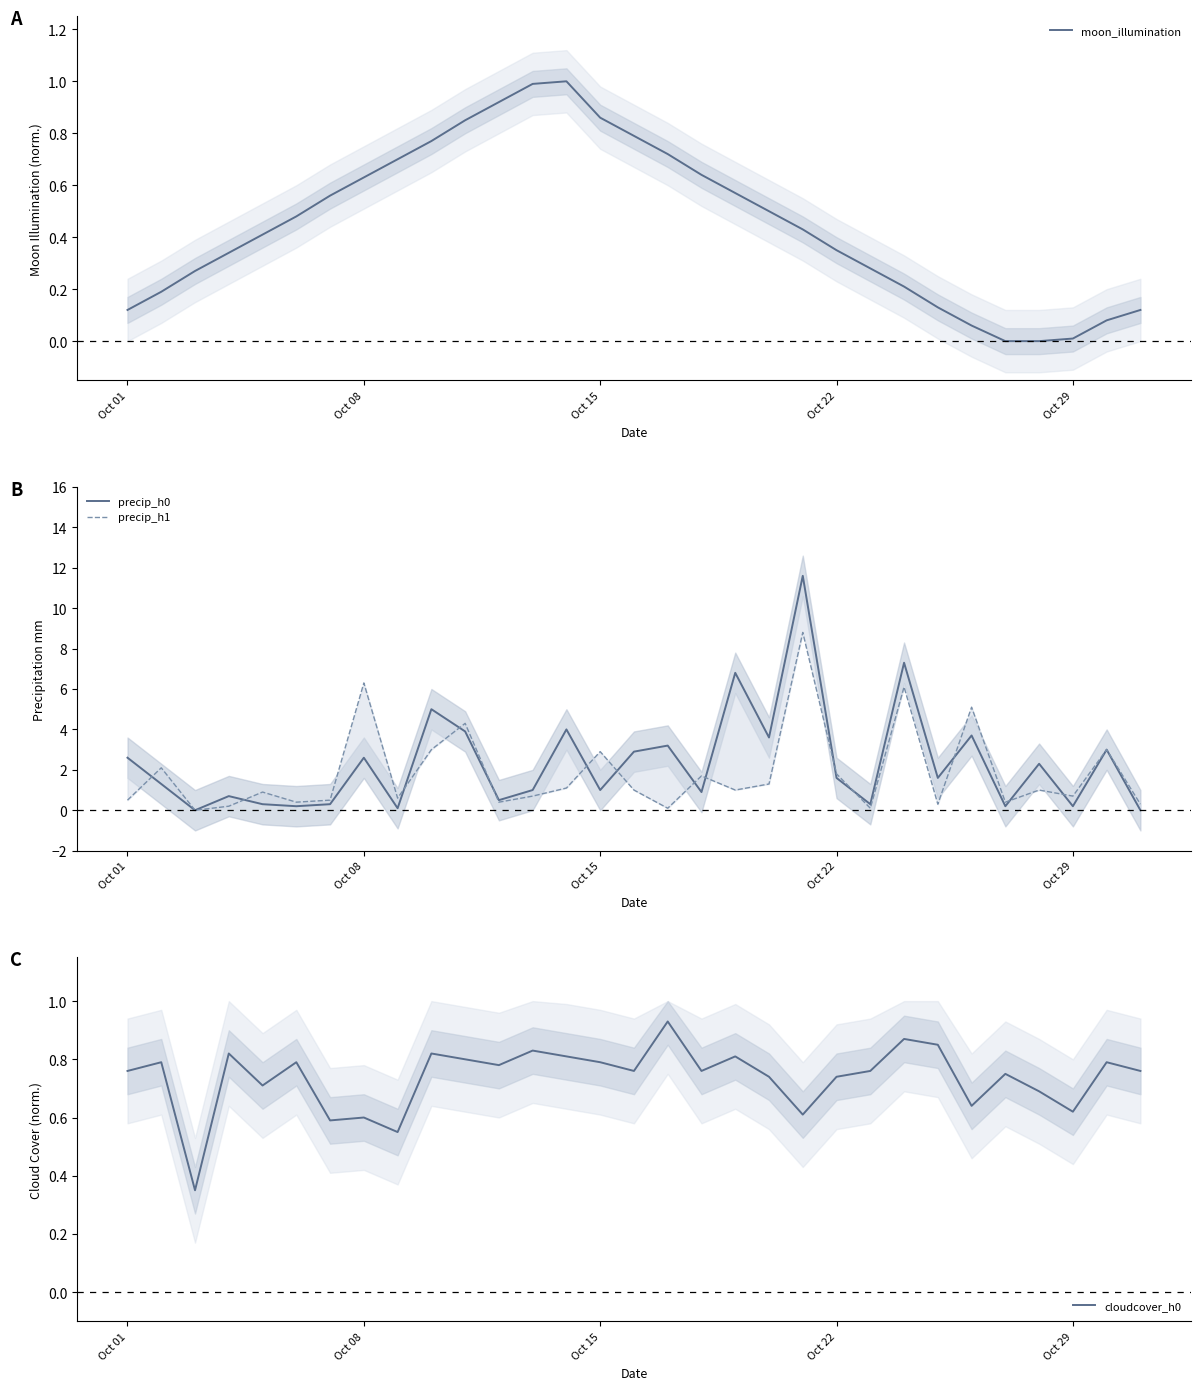

What is the greatest value displayed?

11.6